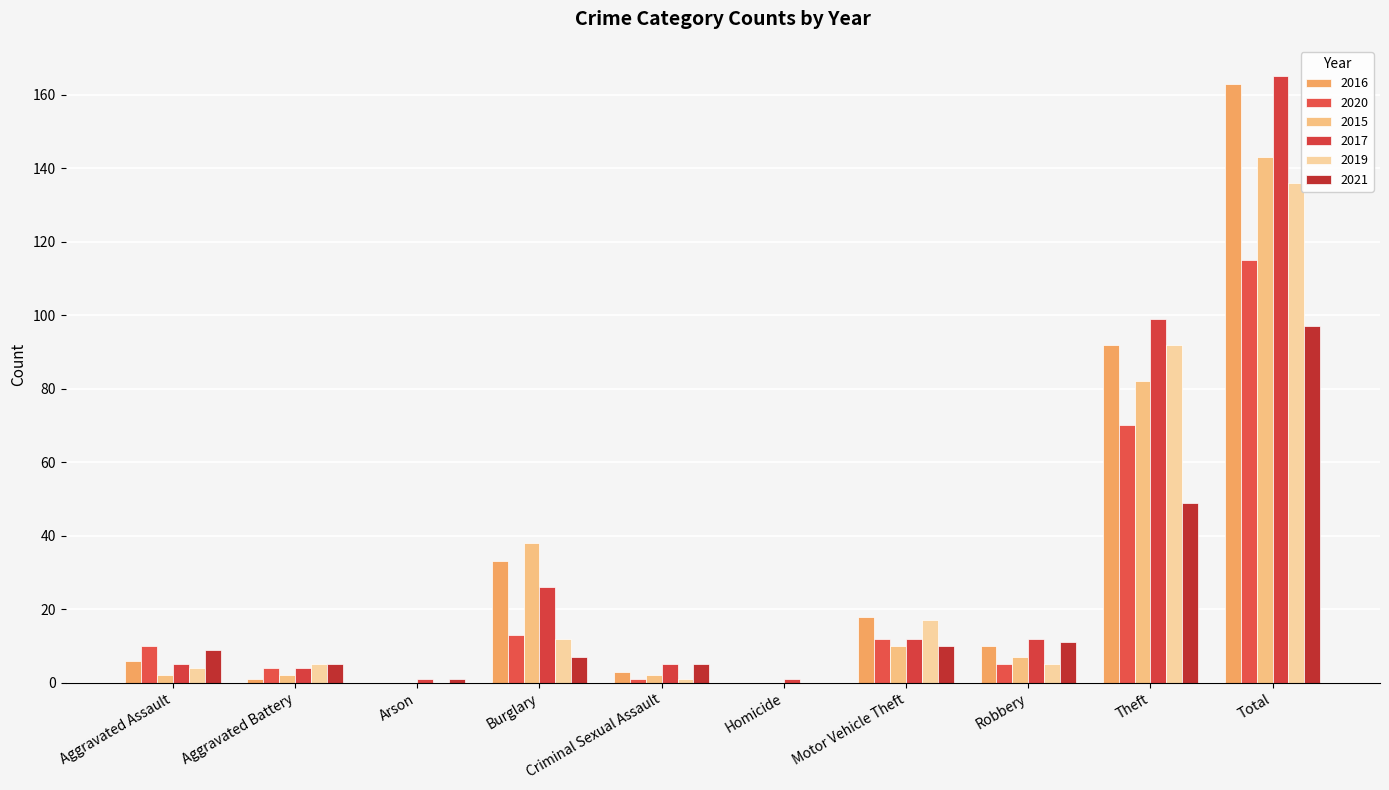

True or false: 2015 has a value of 4 at Motor Vehicle Theft.

False